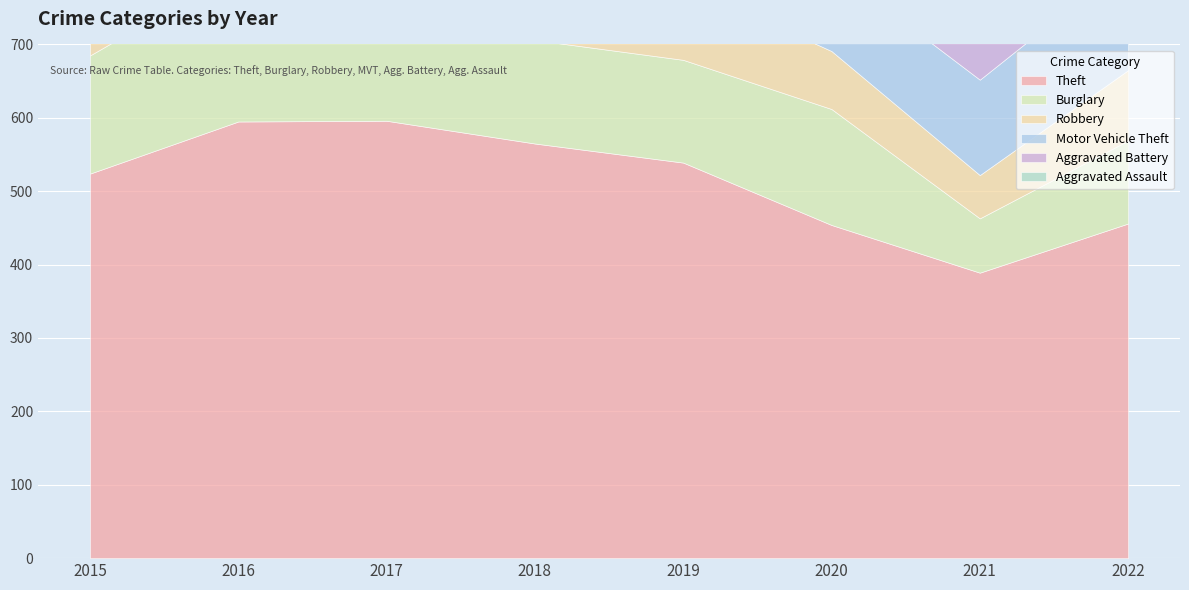

What is the value of the Theft point at the 8th from the left?

456